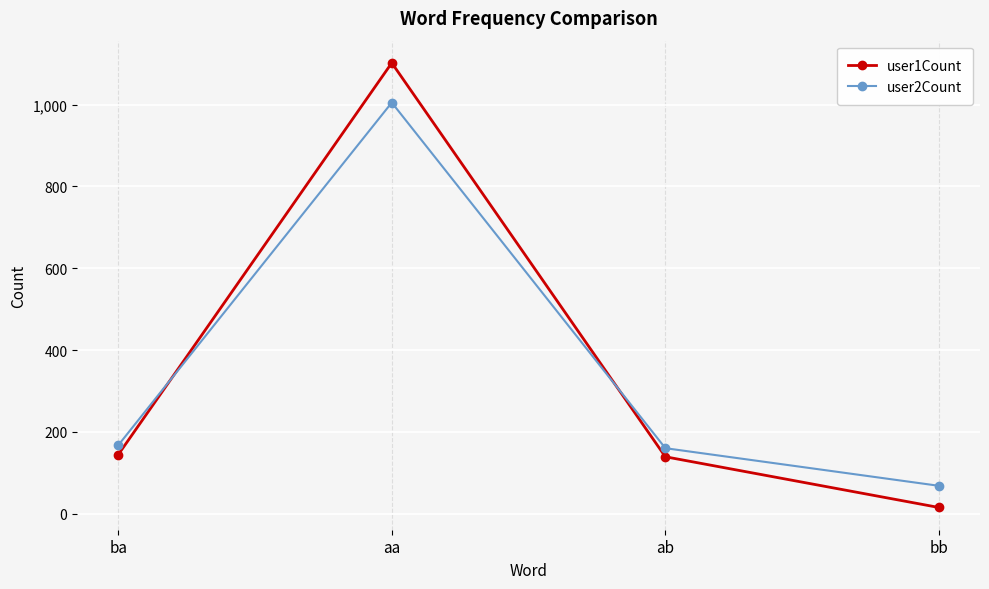

Reading left to right, what are all the values shown in this chart?

user1Count: 144	1102	139	15
user2Count: 167	1005	160	68